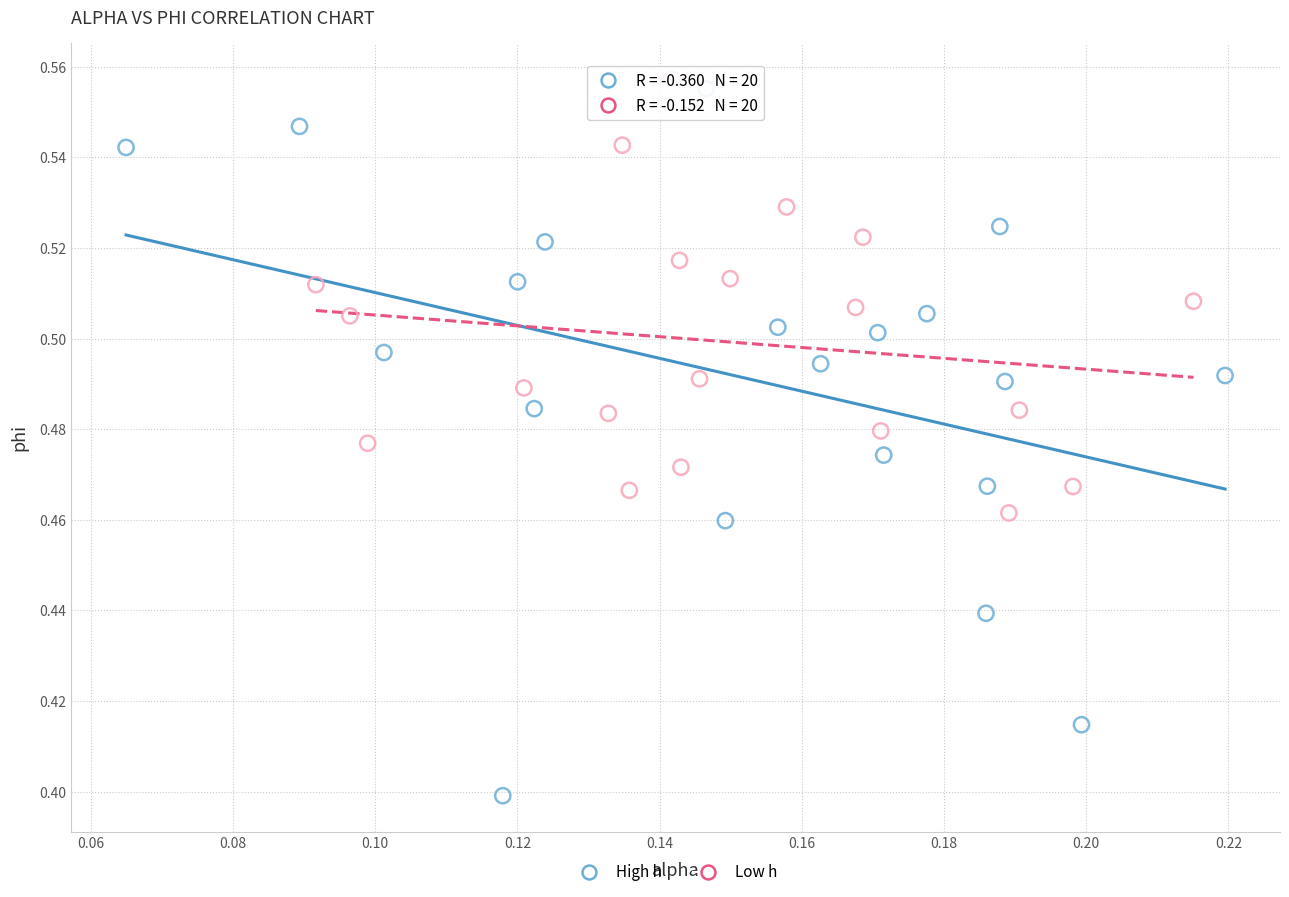

Which series has the largest Y range (max minus min)?

High h